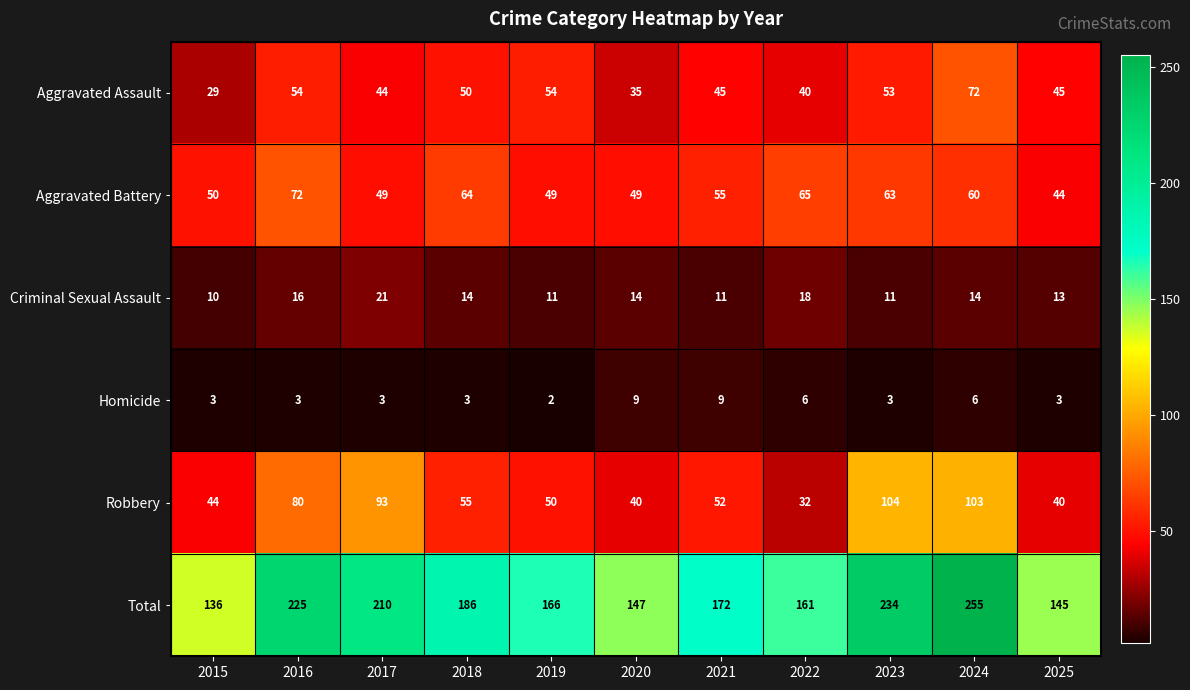

The Criminal Sexual Assault series shows 6 at 2025. True or false?

False